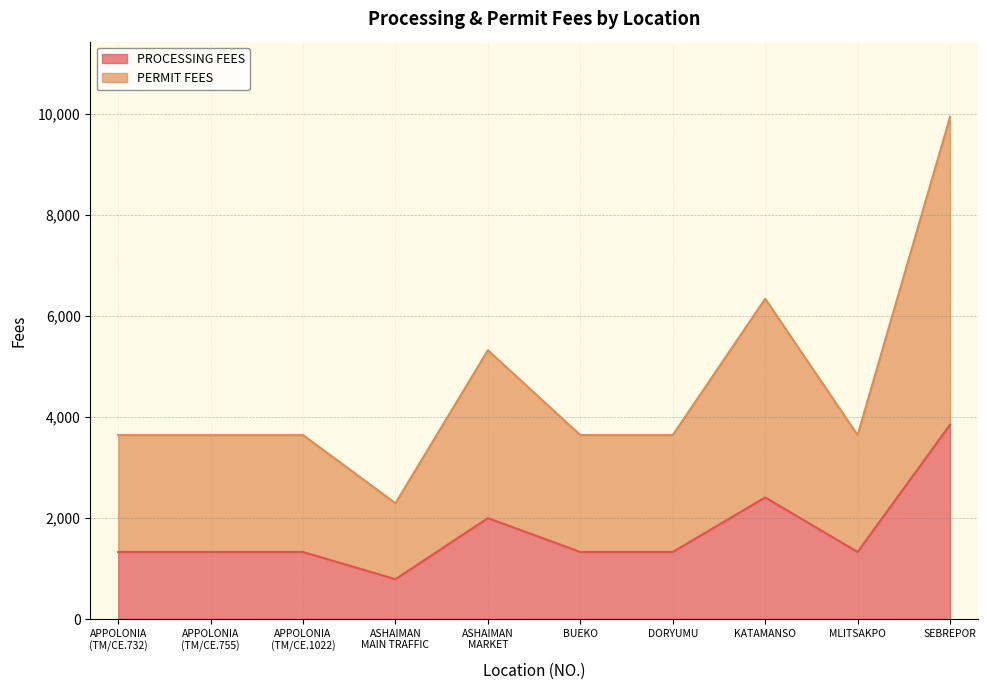

What is the maximum value shown in the chart?

9945